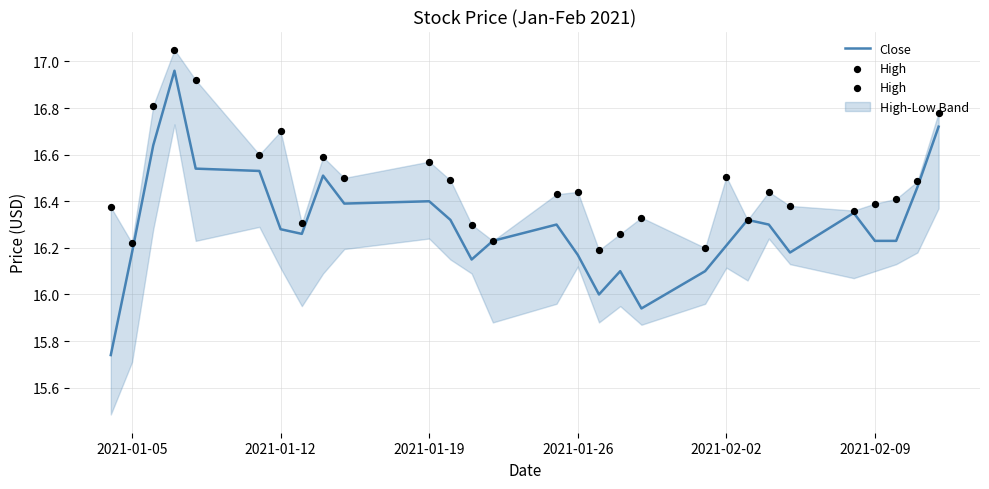

At how many categories does at least one series exceed 15?

29